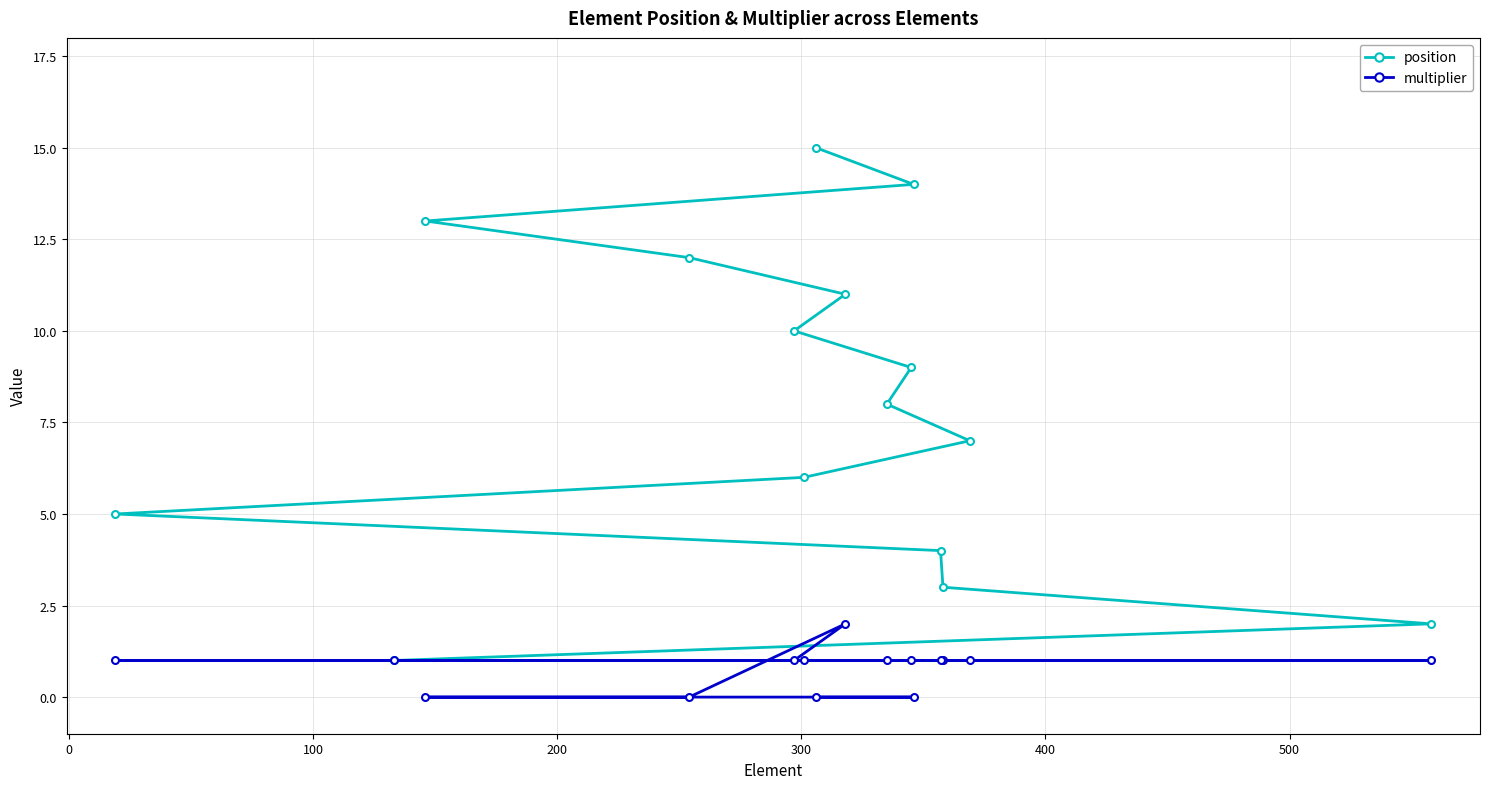

True or false: position and multiplier cross at least once.

False